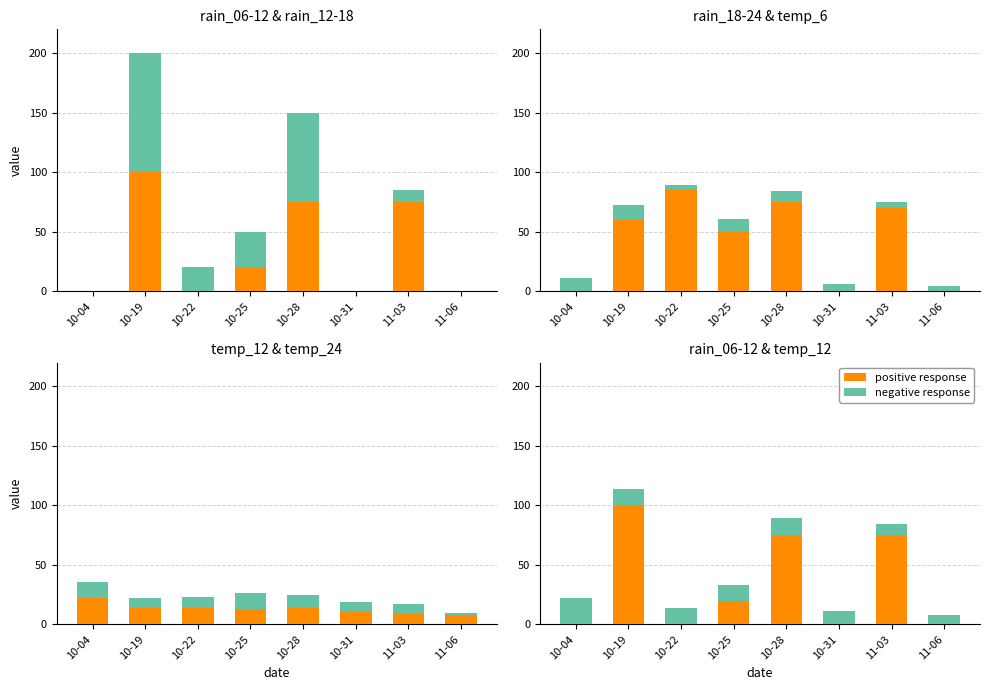

Which category has the highest value across all series?

10-19